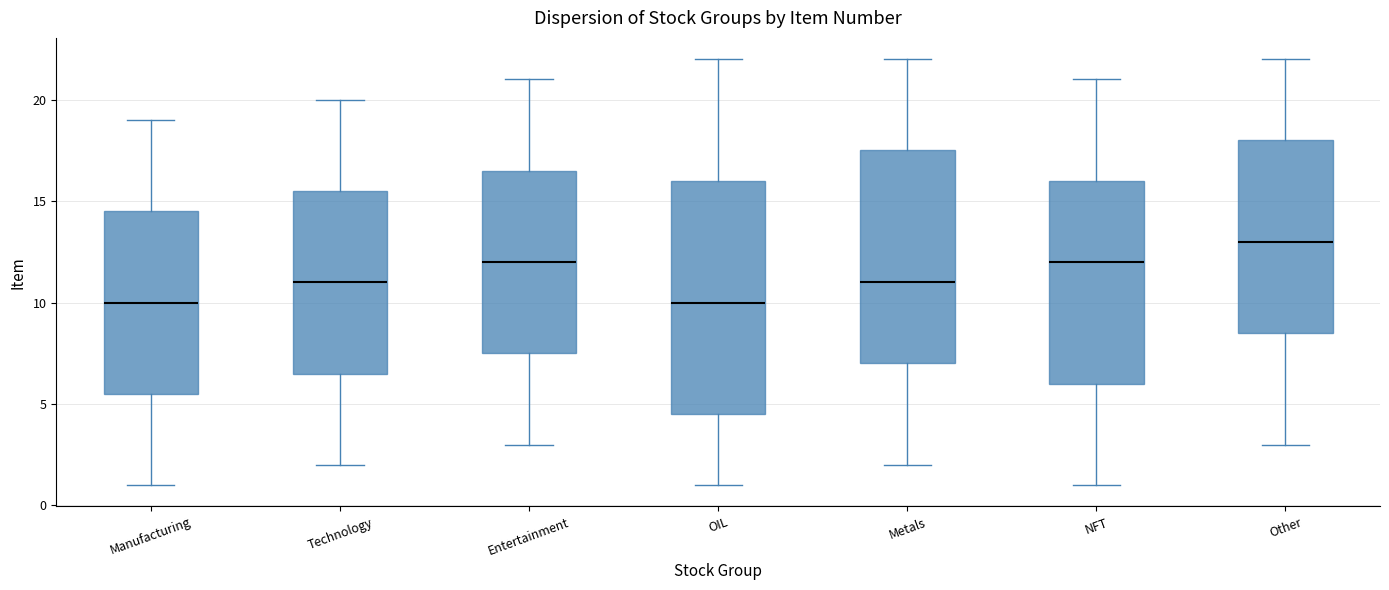

Where does the median line of the box for OIL sit on the y-axis? The values are not printed on the chart, so give them approximately, as read against the axis.

10.0